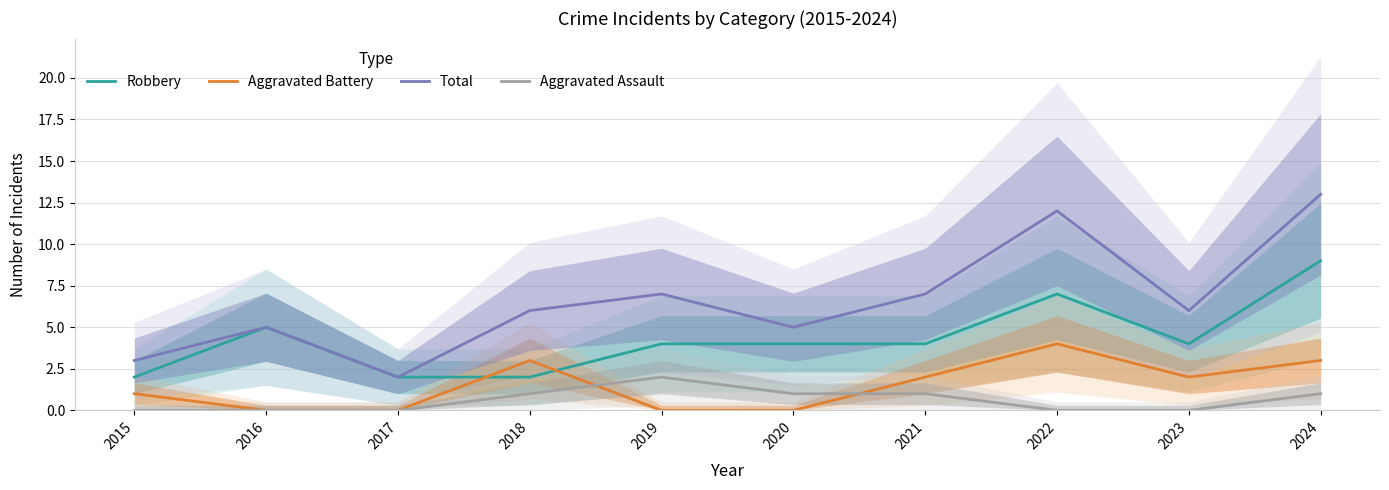

What is the sum of all Aggravated Assault values?

6